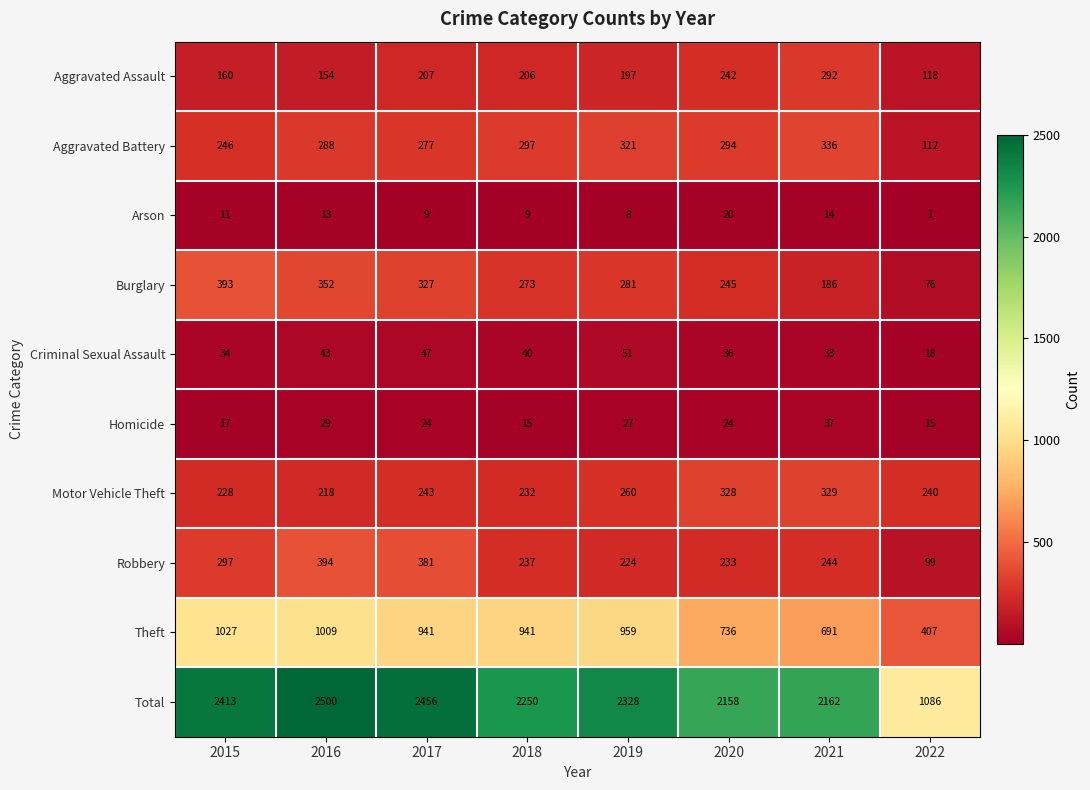

What is the difference between the Robbery values at 2019 and 2015?

73